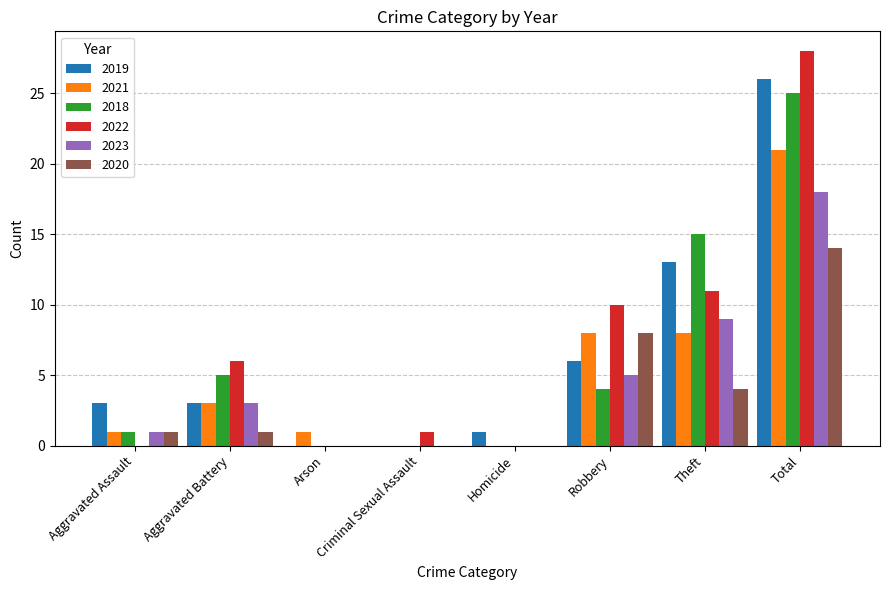

Which category has the highest value across all series?

Total